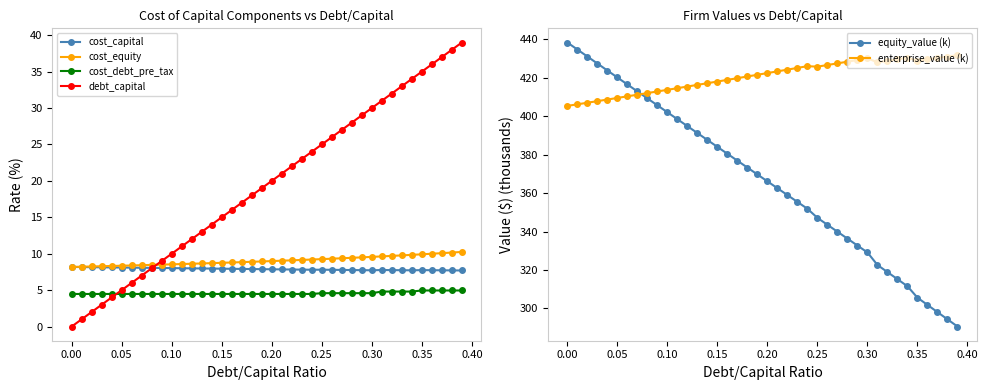

What is the lowest value of the cost_debt_pre_tax series?

4.5